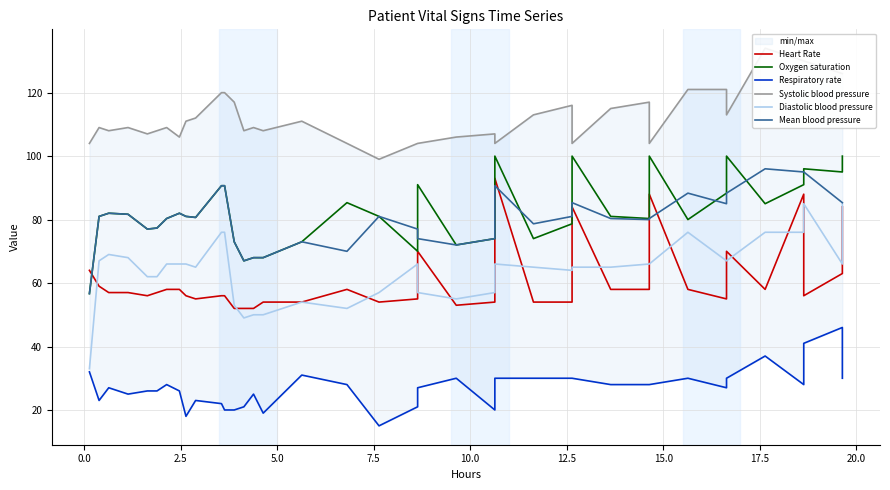

True or false: Heart Rate and Respiratory rate intersect in this chart.

False